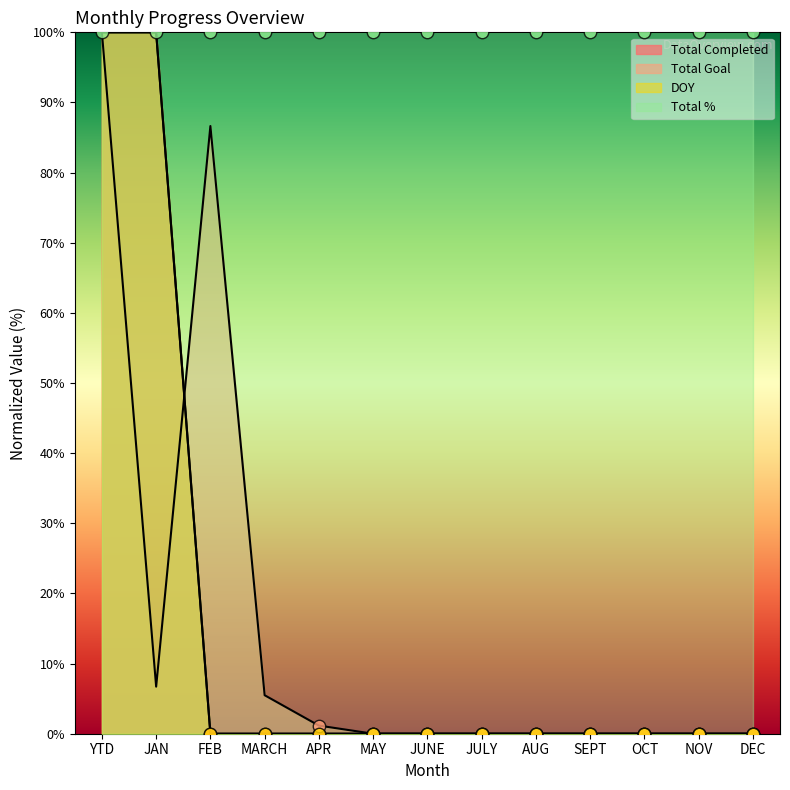

Is the value of DOY at JAN greater than the value of Total Goal at JAN?

Yes